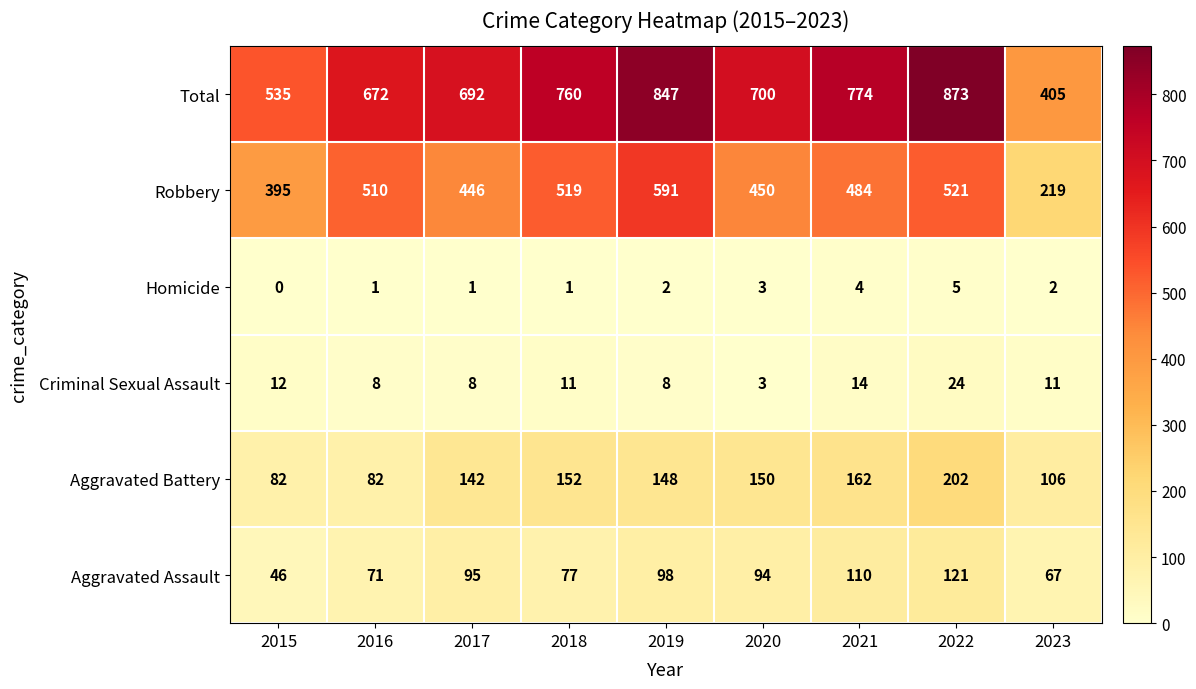

Between 2016 and 2018, which series saw the biggest shift?

Total